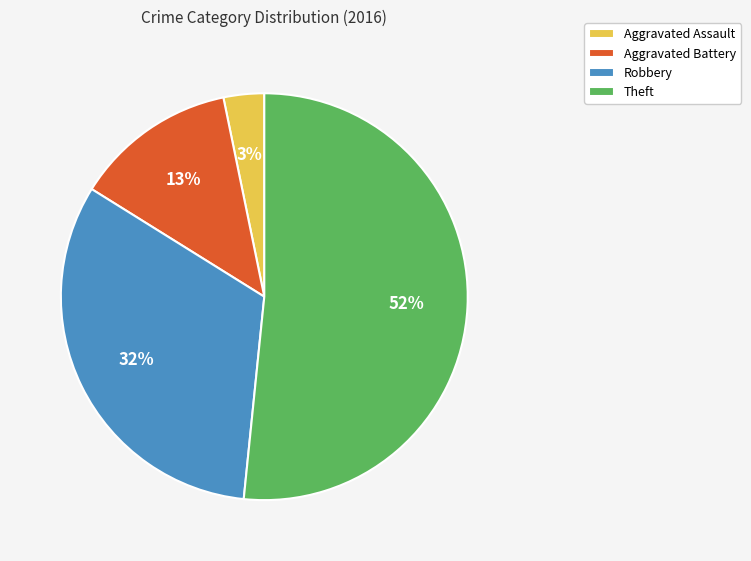

To the nearest percent, what is the average slice percentage?

25%